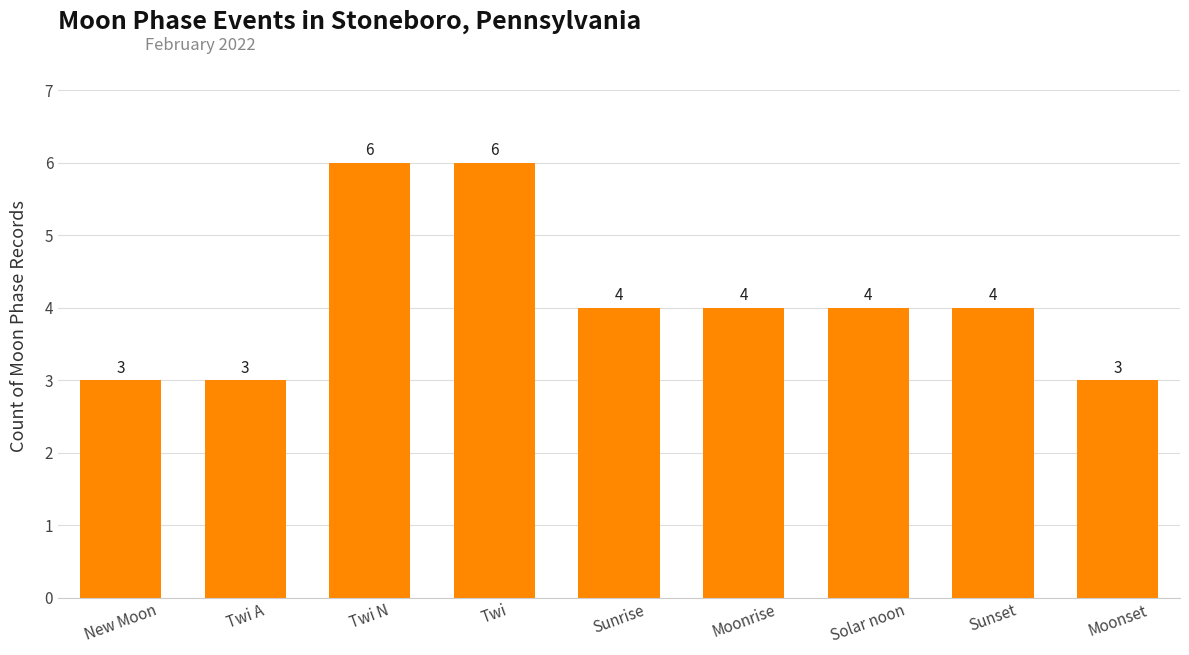

The value at Twi is 6. True or false?

True